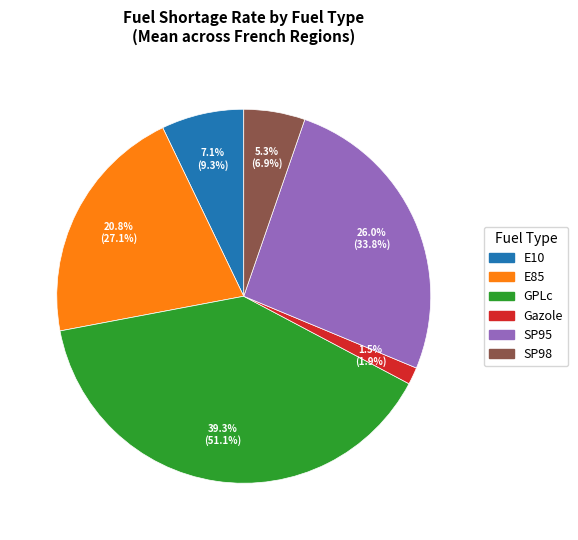

Combined, do GPLc and SP98 account for over 50%?

No